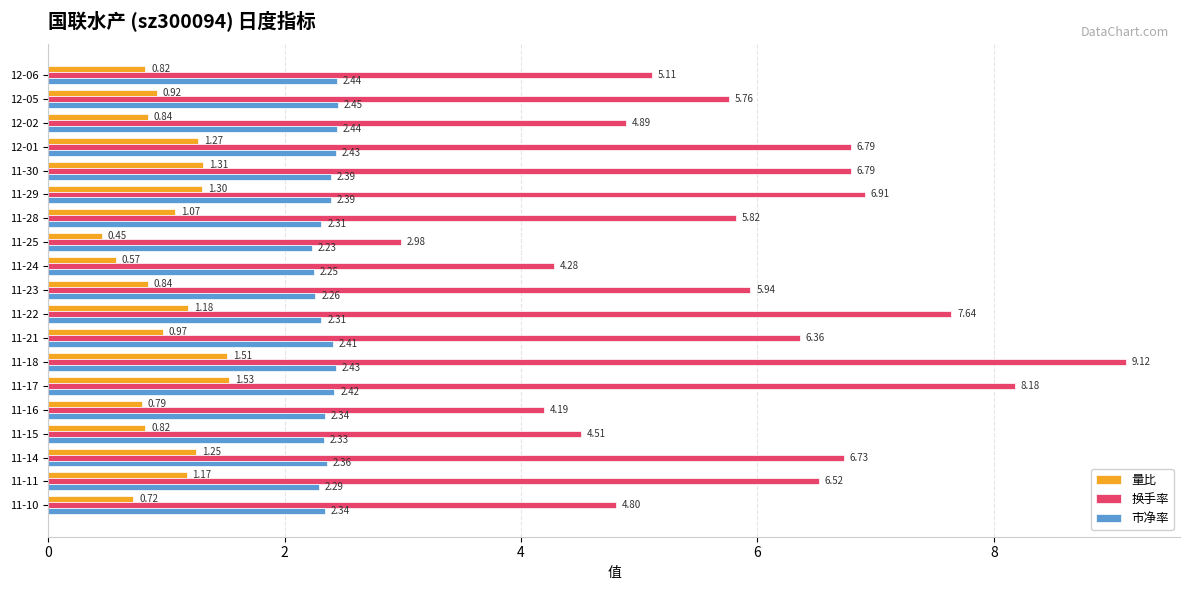

Rank the series at 11-10 from lowest to highest value.

量比, 市净率, 换手率